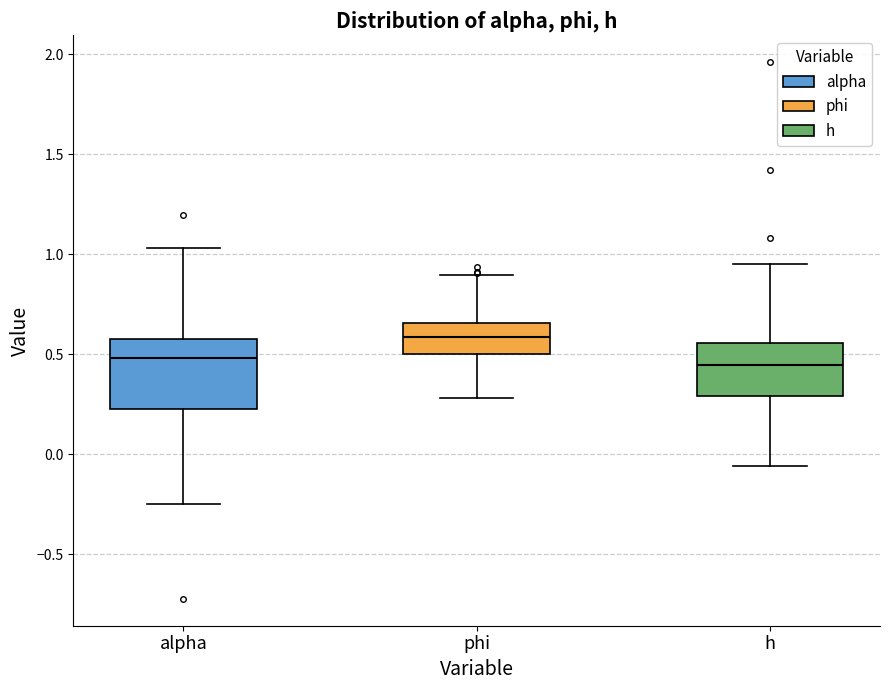

Reading left to right, read every box against the y-axis: the position of its median line, the range the box covers, and the ends of its whiskers. The values are not printed on the chart, so give them approximately, as read against the axis.

alpha: median 0.50, box 0.25 to 0.55, whiskers -0.25 to 1.05
phi: median 0.60, box 0.50 to 0.65, whiskers 0.30 to 0.90
h: median 0.45, box 0.30 to 0.55, whiskers -0.05 to 0.95